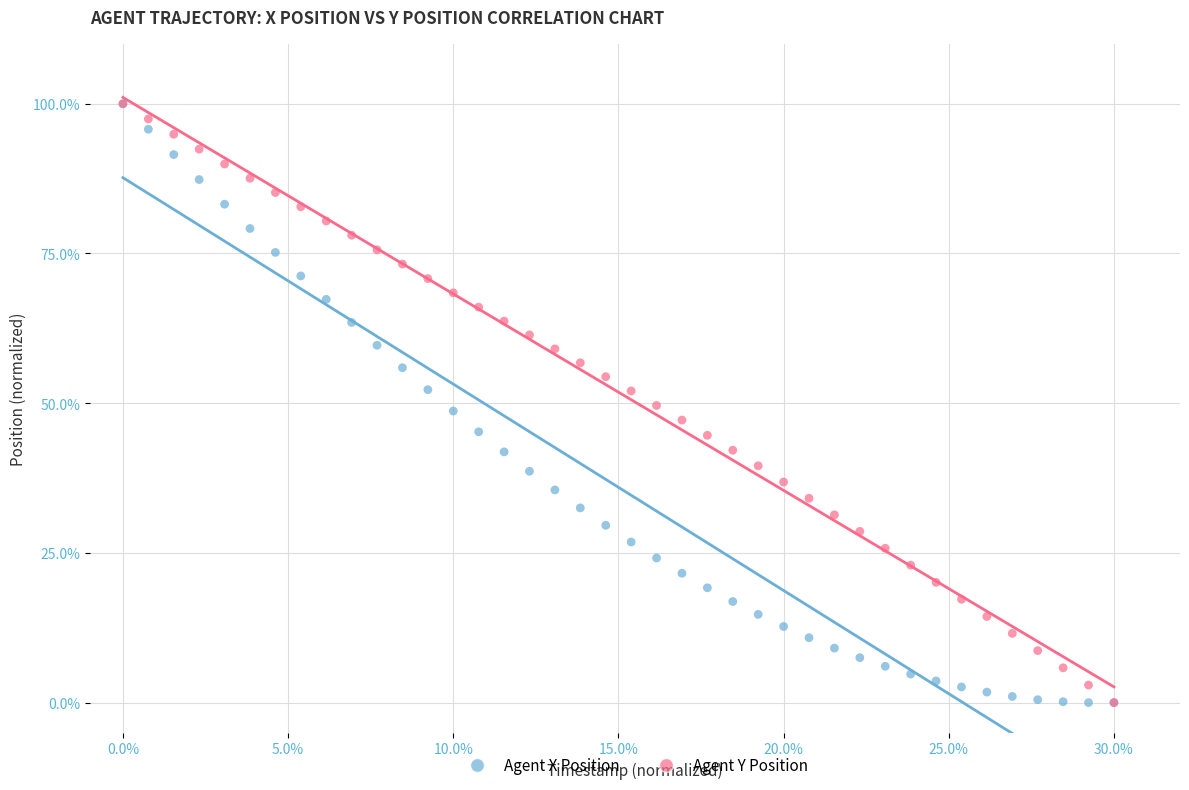

What are all the series names shown in the legend?

Agent X Position, Agent Y Position